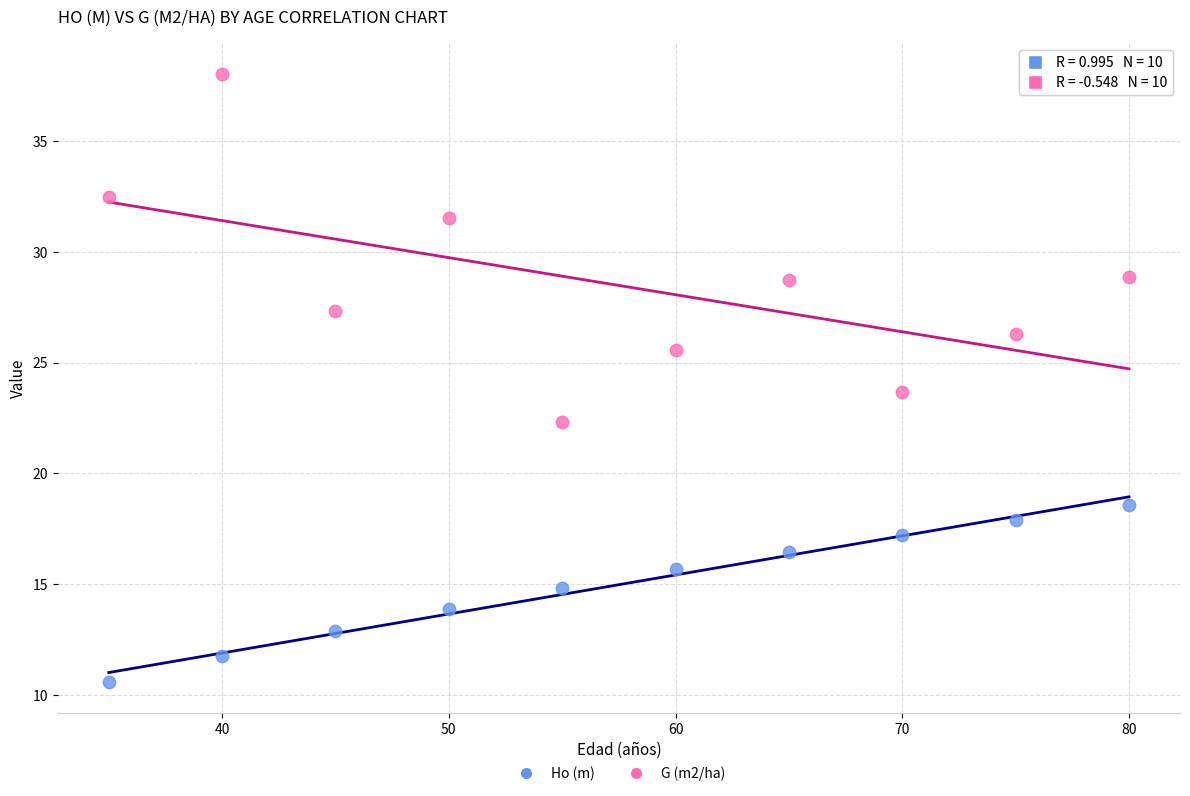

Across all data points, what is the range of Y values (max minus min)?

27.5